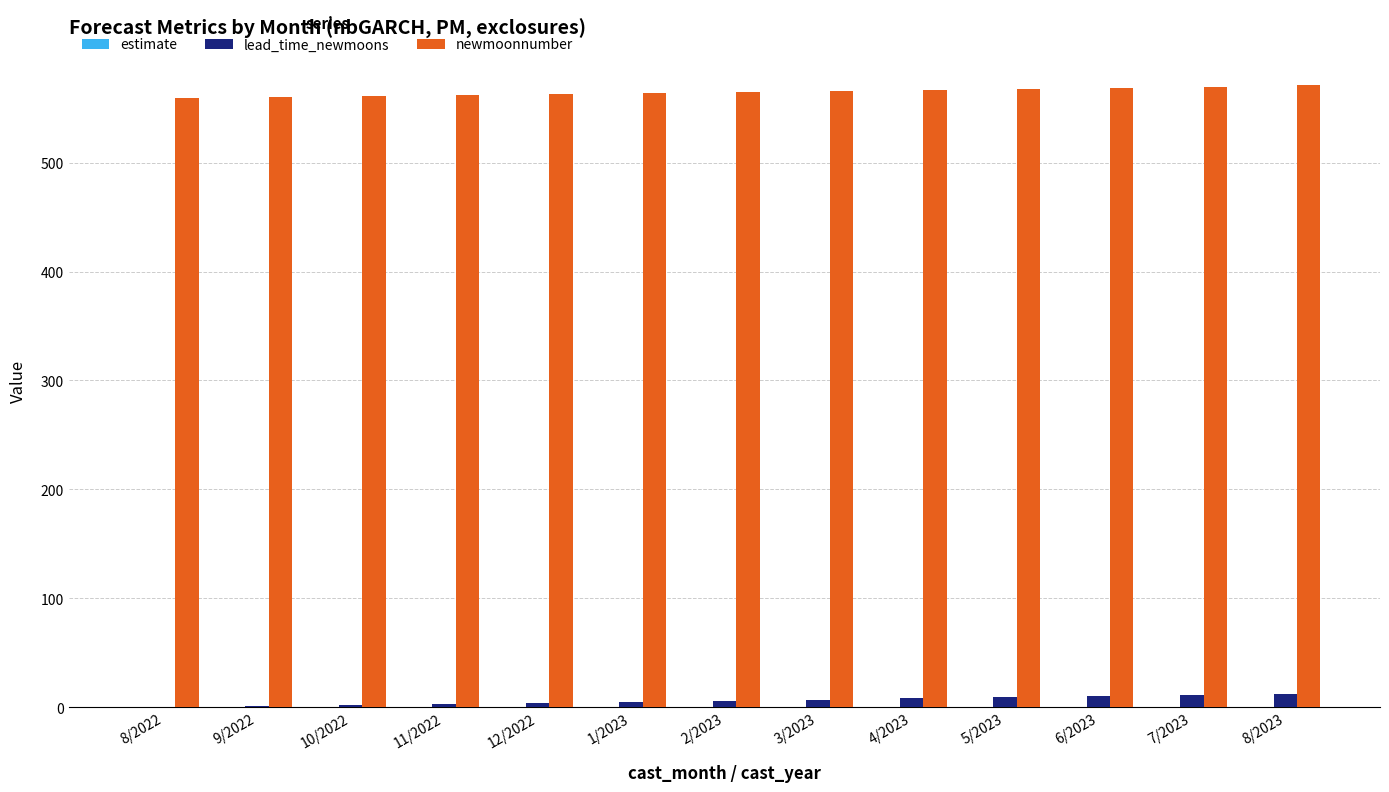

What is the maximum value for newmoonnumber?

571.0